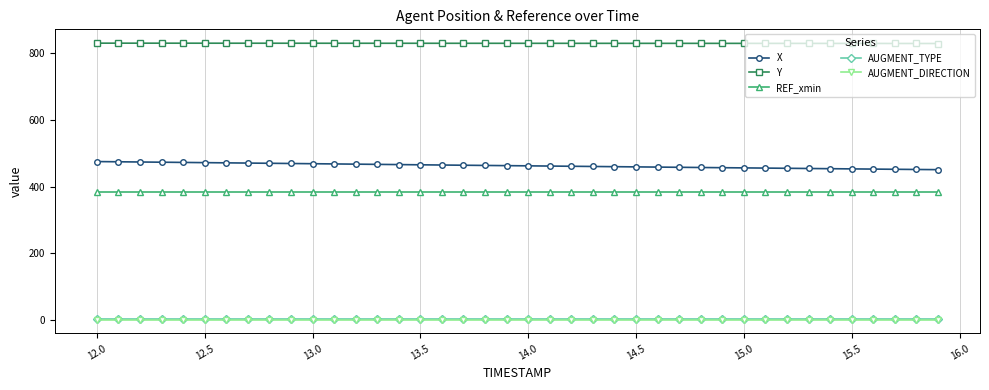

True or false: REF_xmin and AUGMENT_TYPE intersect in this chart.

False